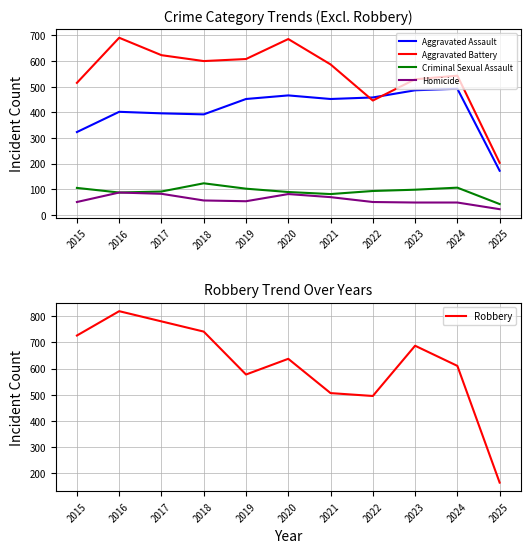

How many values in the Homicide series are below 53?

5